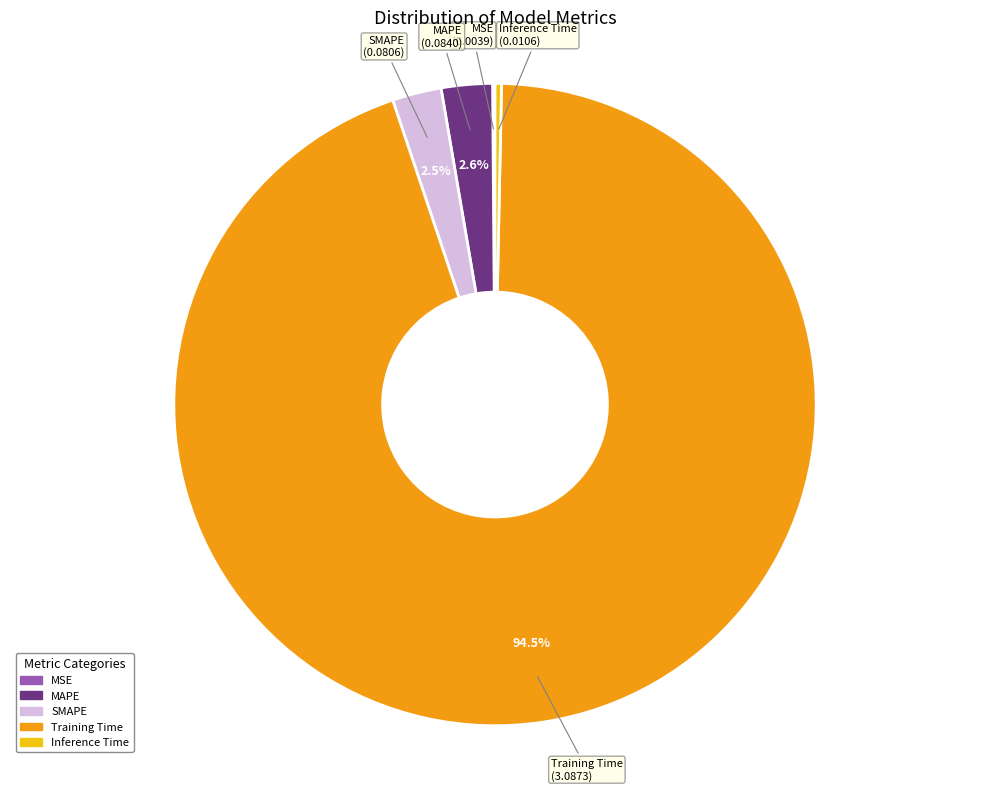

Which slice is the largest?

Training Time